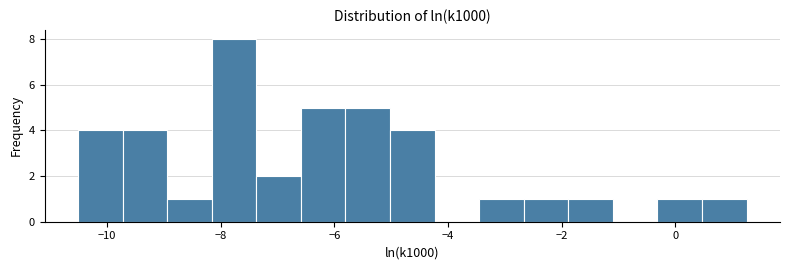

Around what value on the x-axis is the tallest bar? Give the approximate position of its centre, as read against the axis.

-7.8